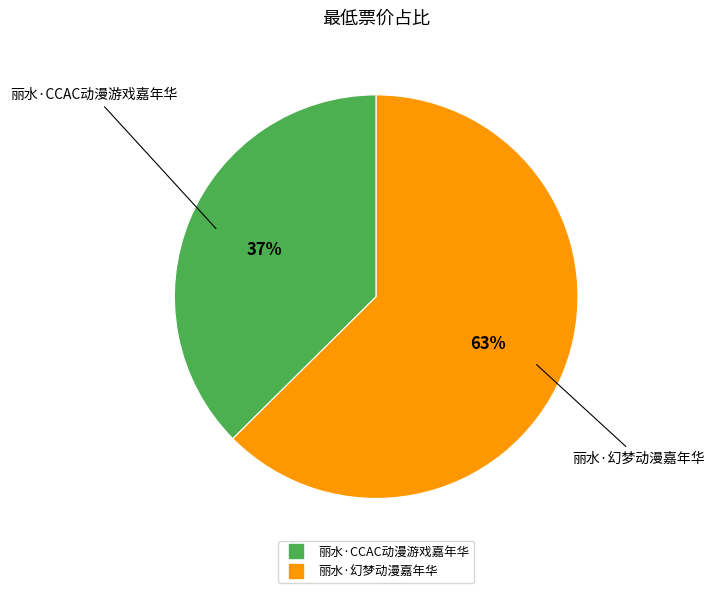

How many segments does this pie chart have?

2